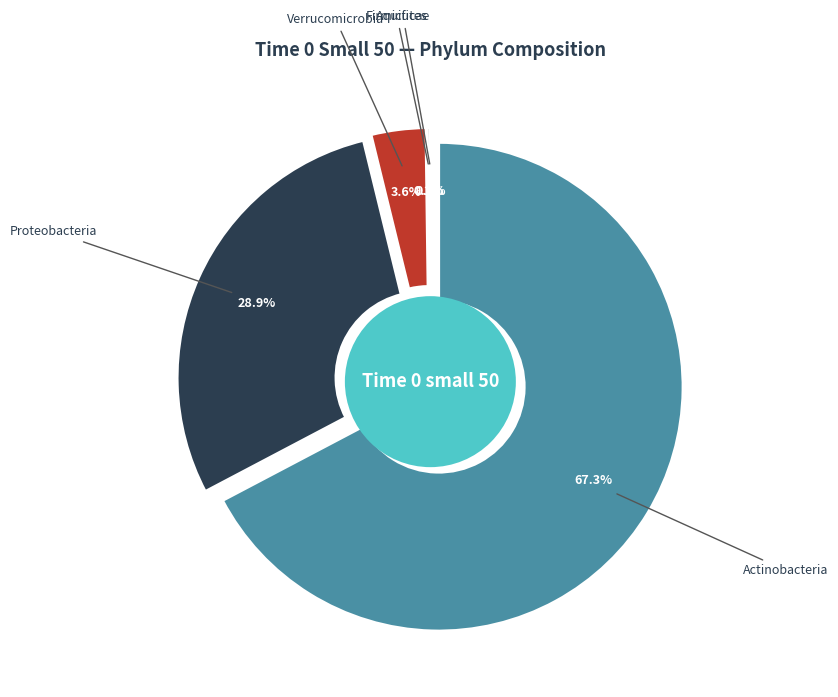

What is the smallest slice in the pie chart?

Aquificae